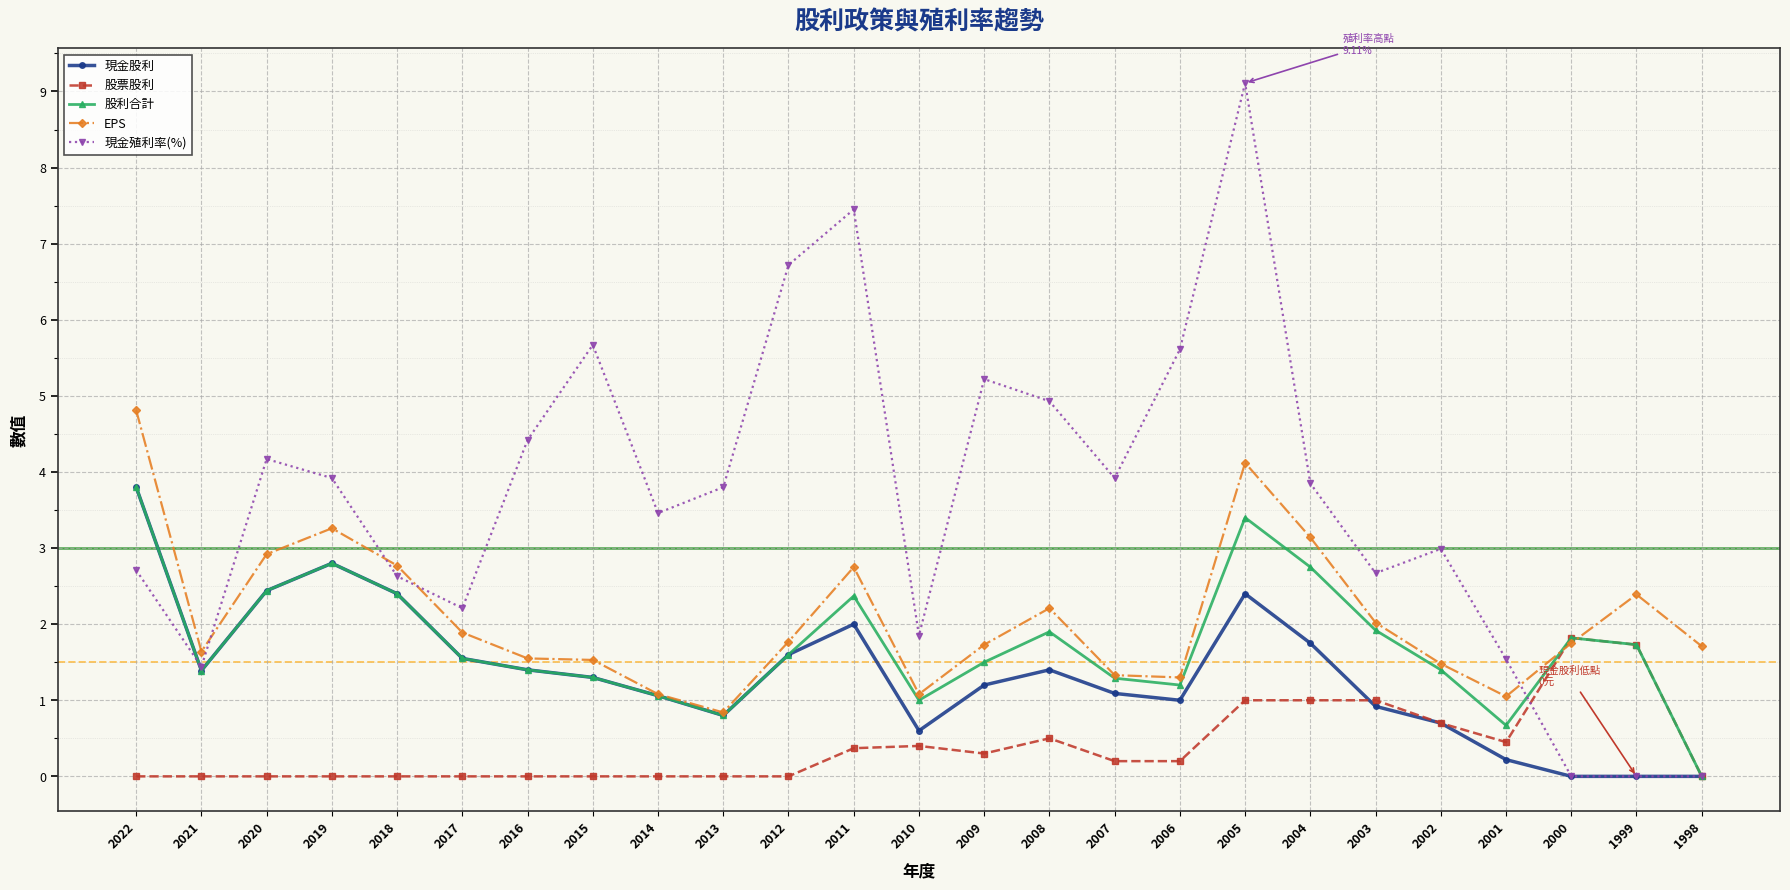

At how many categories does at least one series exceed 0?

25